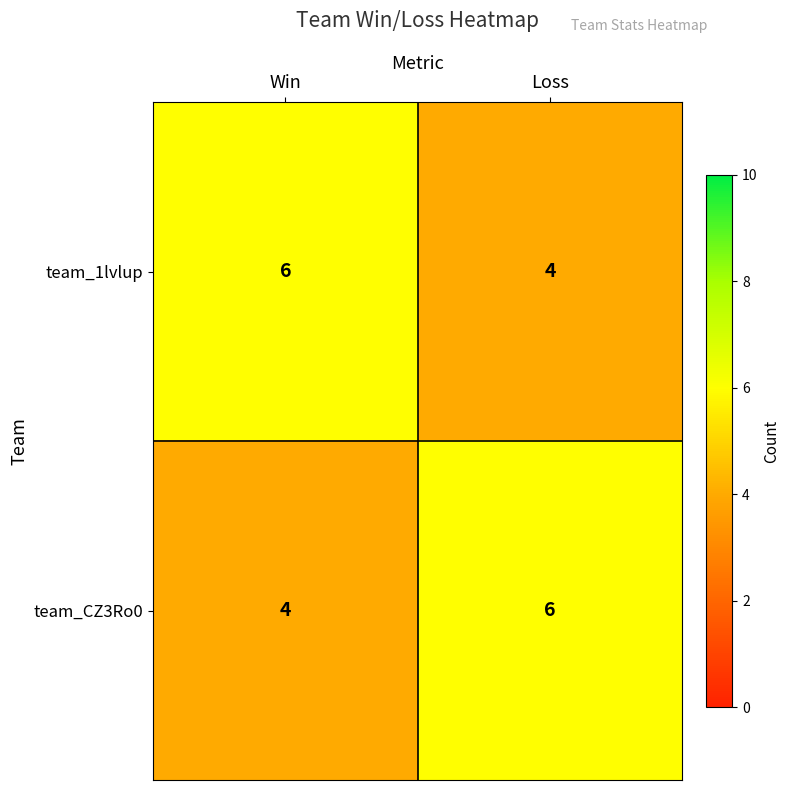

List the labels in order of team_1lvlup value, smallest first.

Loss, Win